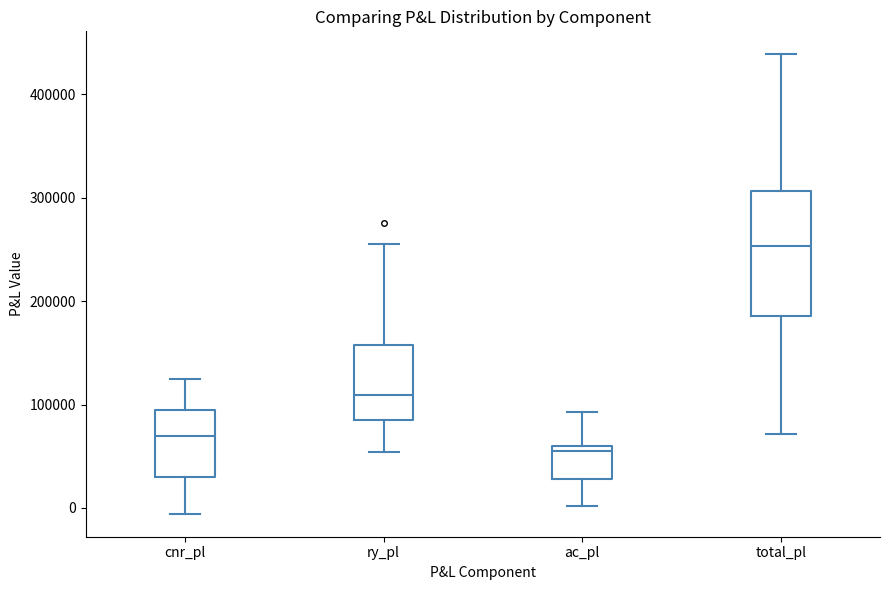

Reading left to right, read every box against the y-axis: the position of its median line, the range the box covers, and the ends of its whiskers. The values are not printed on the chart, so give them approximately, as read against the axis.

cnr_pl: median 70000, box 30000 to 100000, whiskers -10000 to 120000
ry_pl: median 110000, box 80000 to 160000, whiskers 50000 to 260000
ac_pl: median 50000, box 30000 to 60000, whiskers 0 to 90000
total_pl: median 250000, box 190000 to 310000, whiskers 70000 to 440000